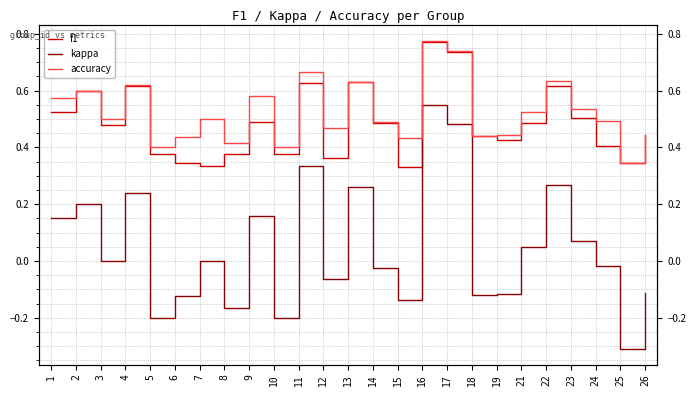

Which label corresponds to the largest value in the chart?

16